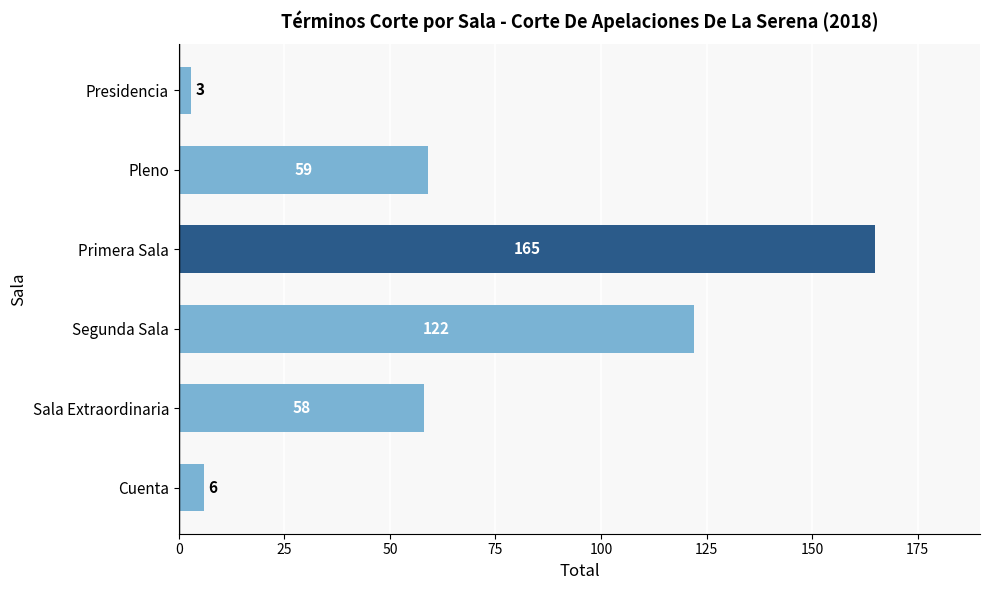

Is it true that the value at Pleno is 59?

True